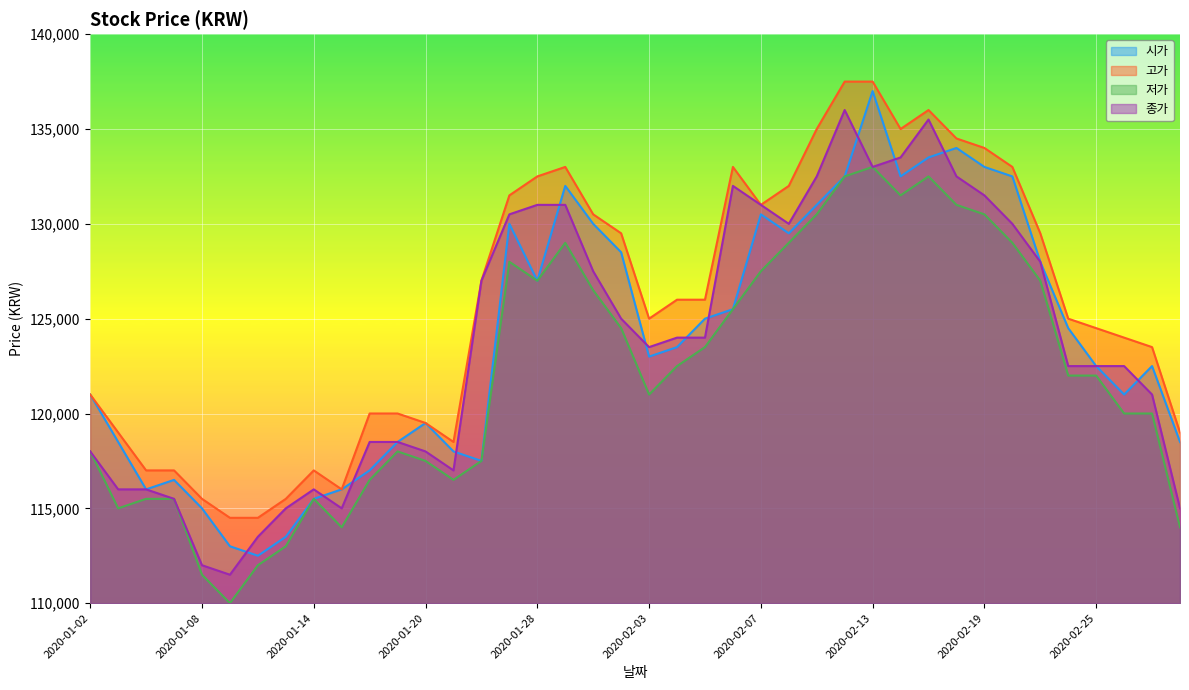

Where is 고가 nearest to the value 126000?

2020-02-04